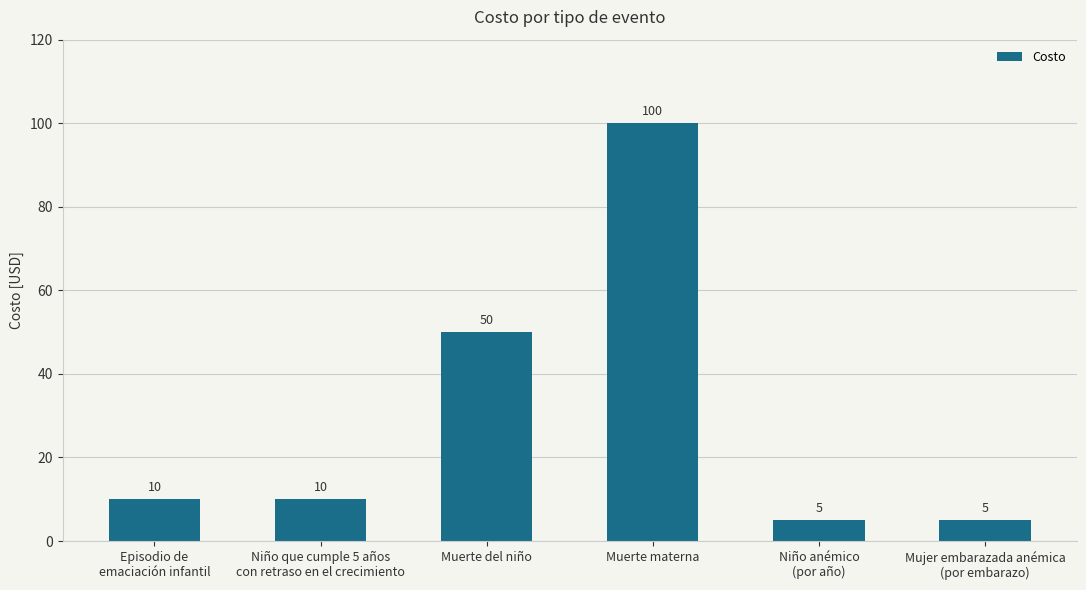

Does the chart contain stacked bars?

No